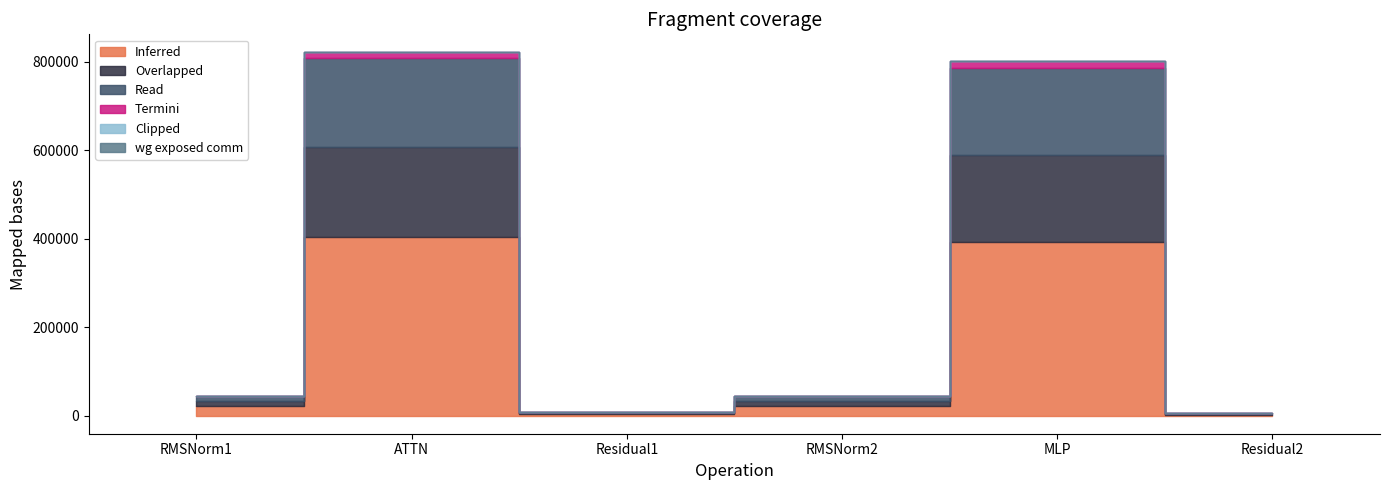

True or false: wg exposed comm has a value of 0.0 at MLP.

True